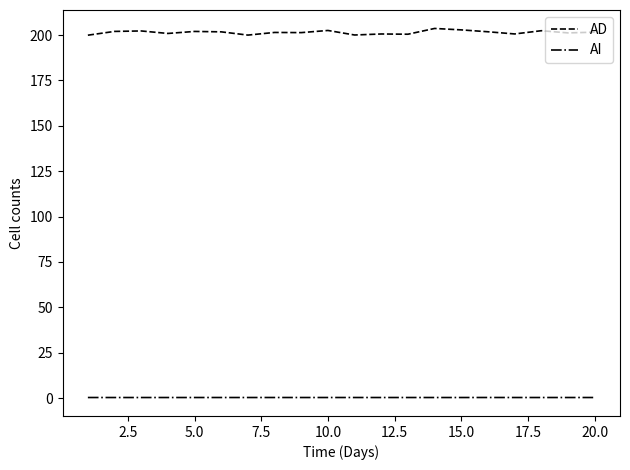

List the series in order of their overall mean, highest first.

AD, AI